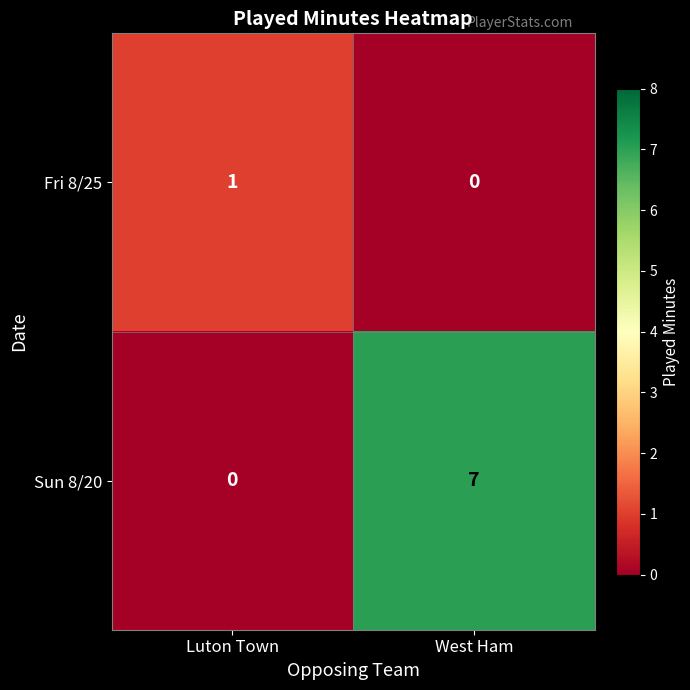

At which label does Fri 8/25 reach its peak?

Luton Town